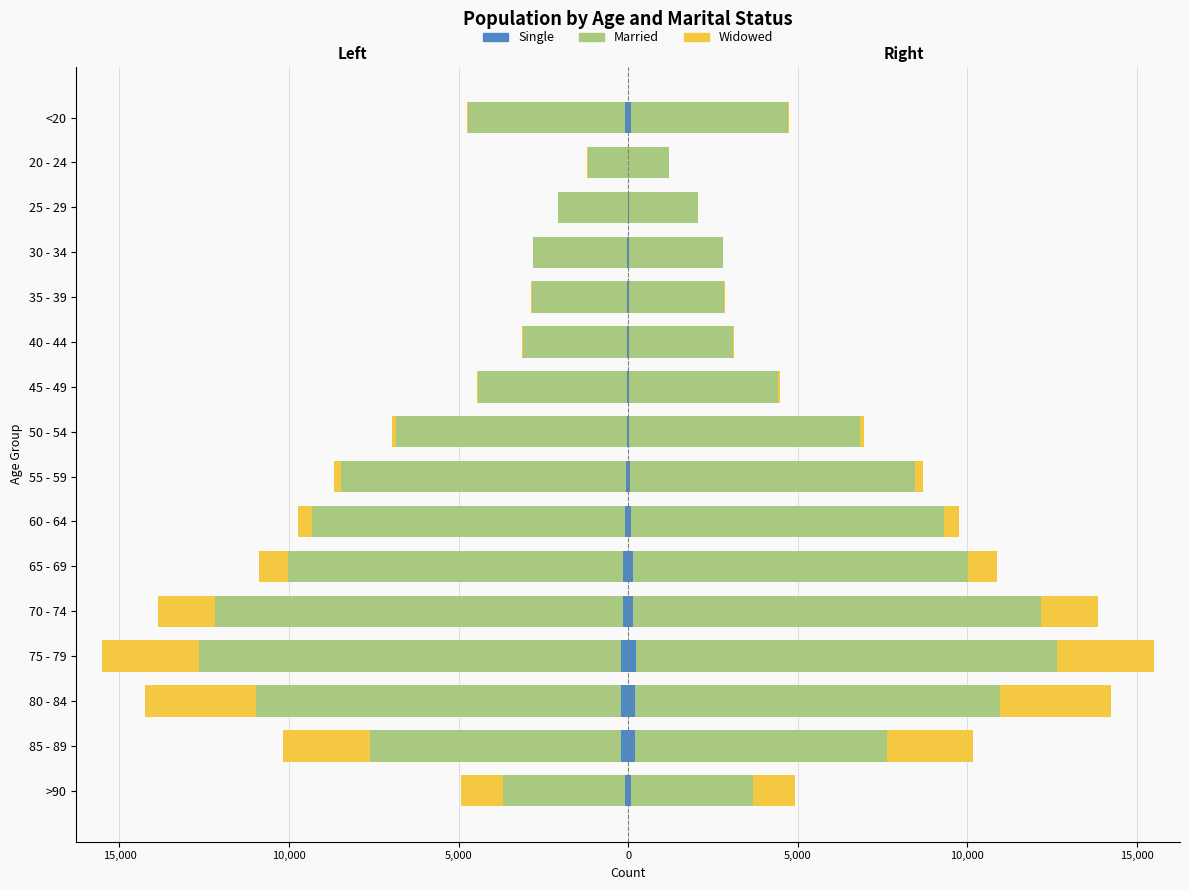

Which series changed the most between 40 - 44 and <20?

Married